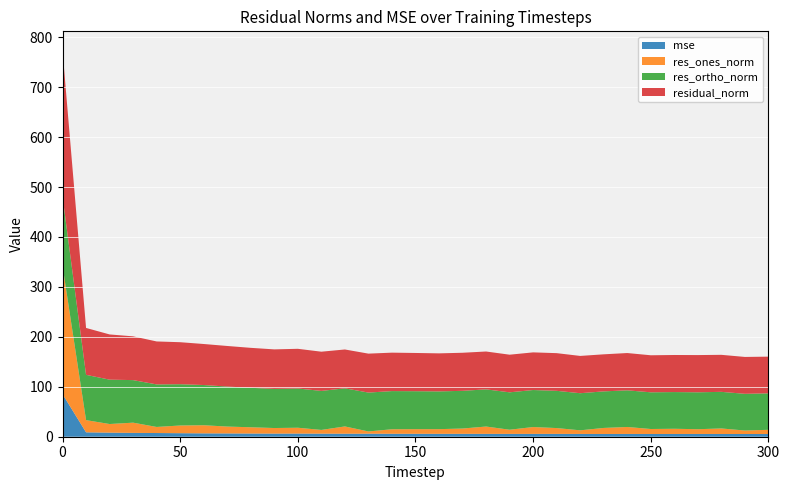

Reading left to right, transcribe all the data shown in this chart.

mse: 85.3	8.8	8.2	7.7	7.4	7.1	6.7	6.6	6.4	6.3	6.3	6.2	6.0	6.1	5.9	5.9	5.8	5.8	5.8	5.7	5.7	5.7	5.6	5.5	5.6	5.5	5.5	5.6	5.5	5.5	5.4
res_ones_norm: 256.9	24.4	17.2	20.5	12.2	15.4	16.3	13.7	12.5	11.1	11.7	7.4	14.6	4.5	9.0	9.3	9.4	10.6	14.7	8.3	13.7	11.6	7.2	12.1	13.9	10.0	10.4	9.5	11.1	6.9	8.5
res_ortho_norm: 138.9	90.7	88.9	85.2	85.2	82.7	80.5	80.1	79.0	78.3	78.6	78.2	76.4	77.9	76.4	76.0	75.6	75.5	74.4	74.9	74.1	74.6	74.3	73.2	73.4	73.5	73.5	73.9	73.3	73.5	73.0
residual_norm: 292.0	93.9	90.5	87.6	86.0	84.1	82.1	81.3	80.0	79.1	79.5	78.5	77.7	78.0	77.0	76.6	76.2	76.2	75.8	75.4	75.4	75.5	74.7	74.2	74.7	74.2	74.2	74.5	74.1	73.8	73.5